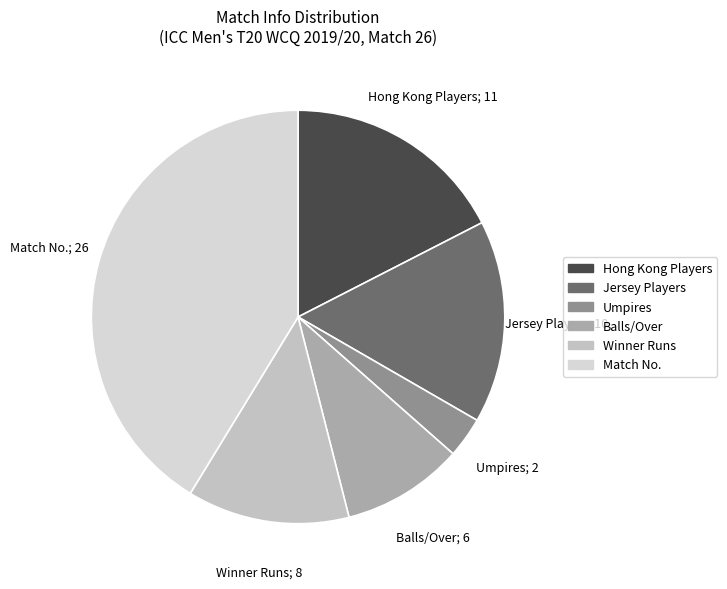

How many slices are in this pie chart?

6